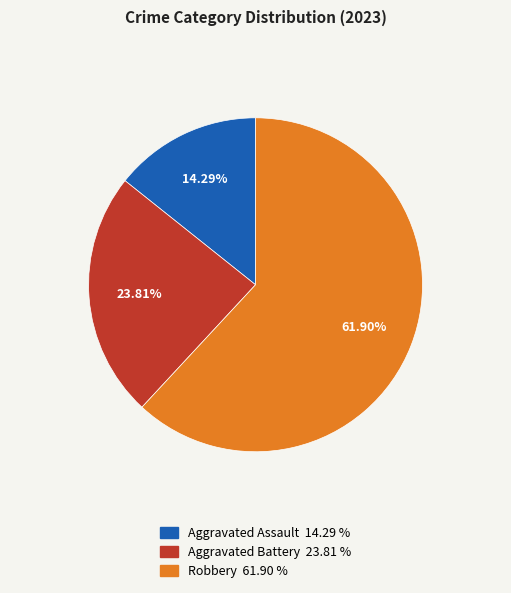

To the nearest percent, what is the average slice percentage?

33%